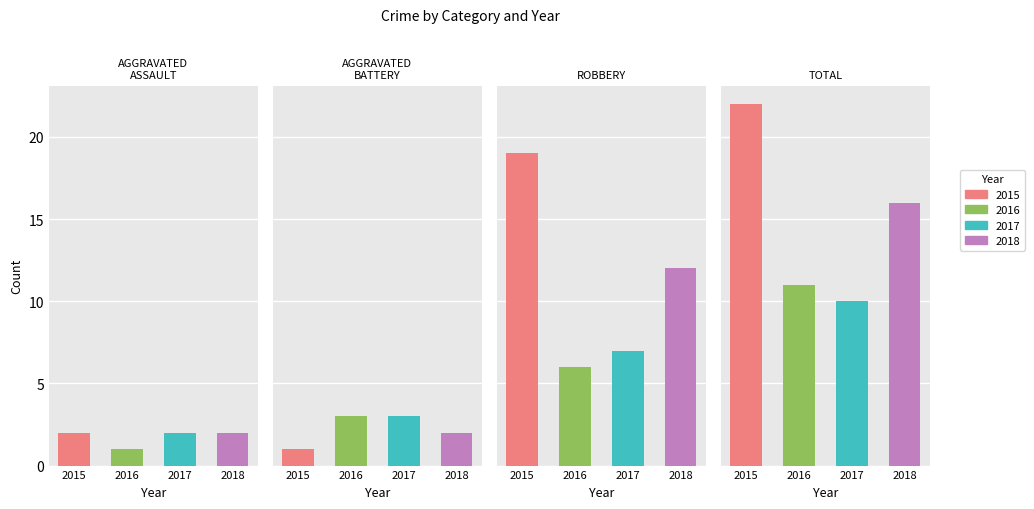

Are the bars grouped side by side (vs. stacked)?

Yes